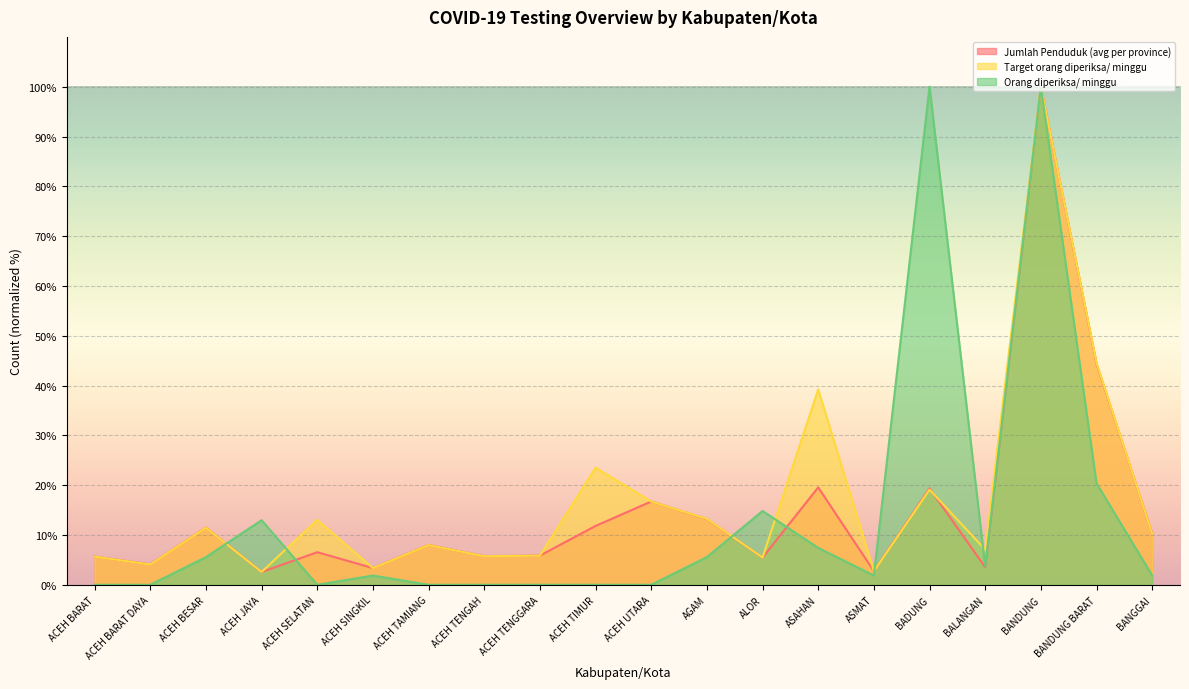

Which has a higher value, ACEH UTARA or ACEH TENGAH?

ACEH UTARA